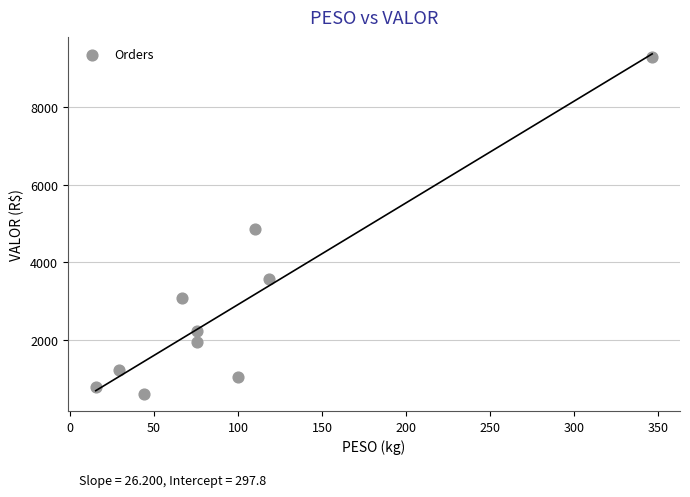

What is the average Y value?

2866.6